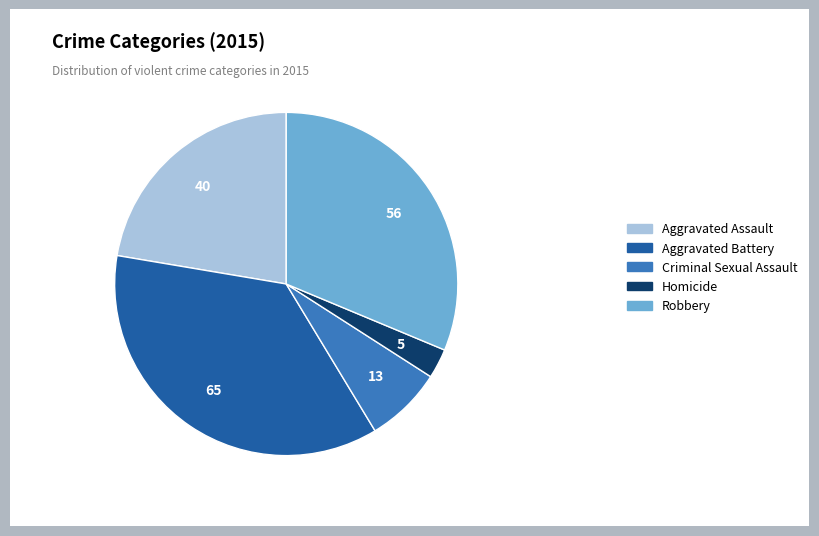

Is it true that Criminal Sexual Assault is 1% of the pie?

False